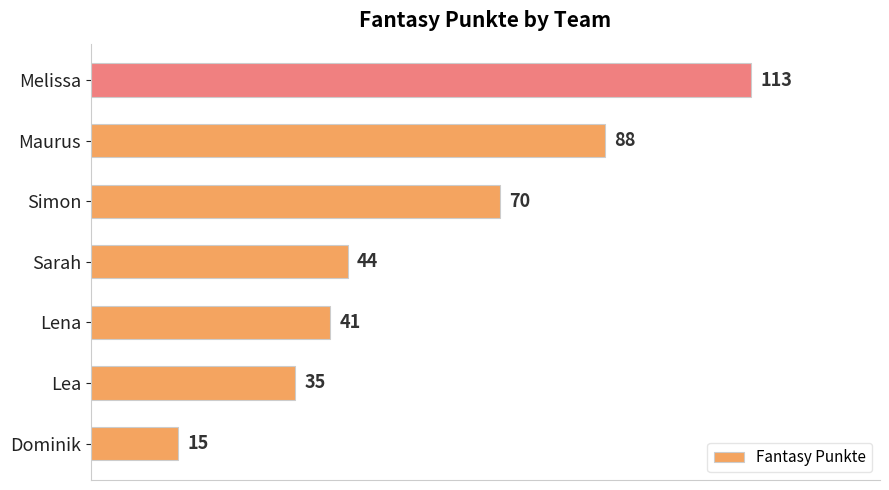

List the labels in order of value, smallest first.

Dominik, Lea, Lena, Sarah, Simon, Maurus, Melissa